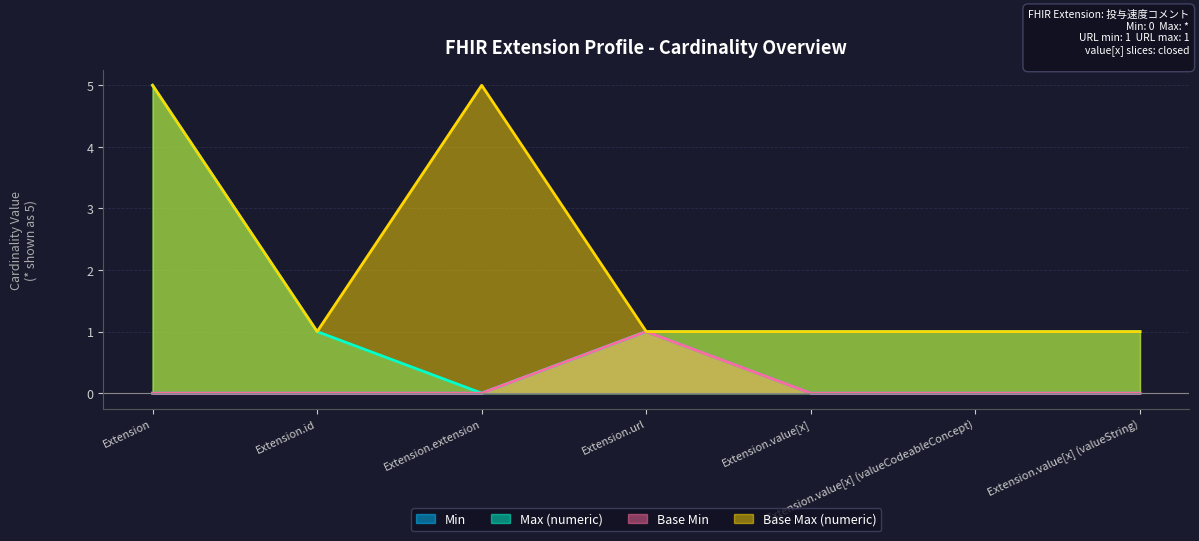

True or false: Min and Base Max (numeric) intersect in this chart.

False